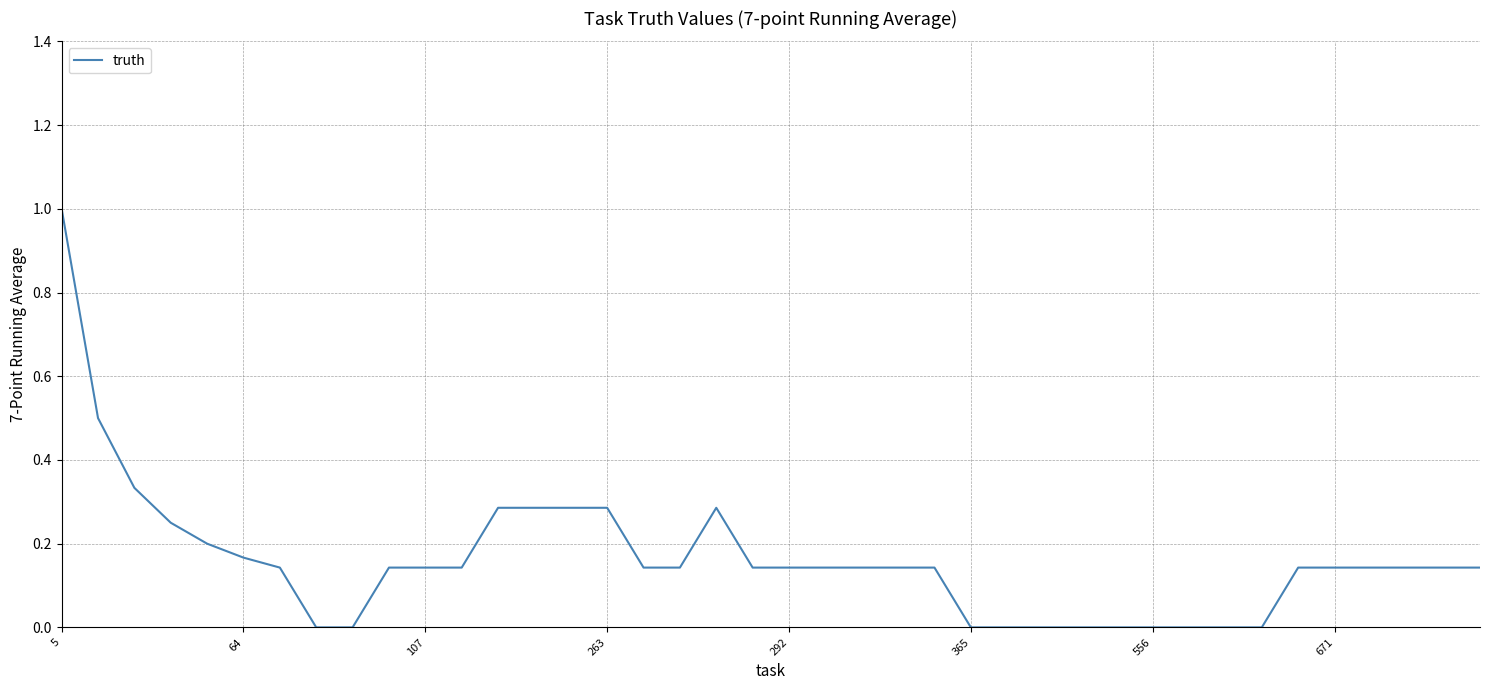

Count the values in the range 0 to 1.

40